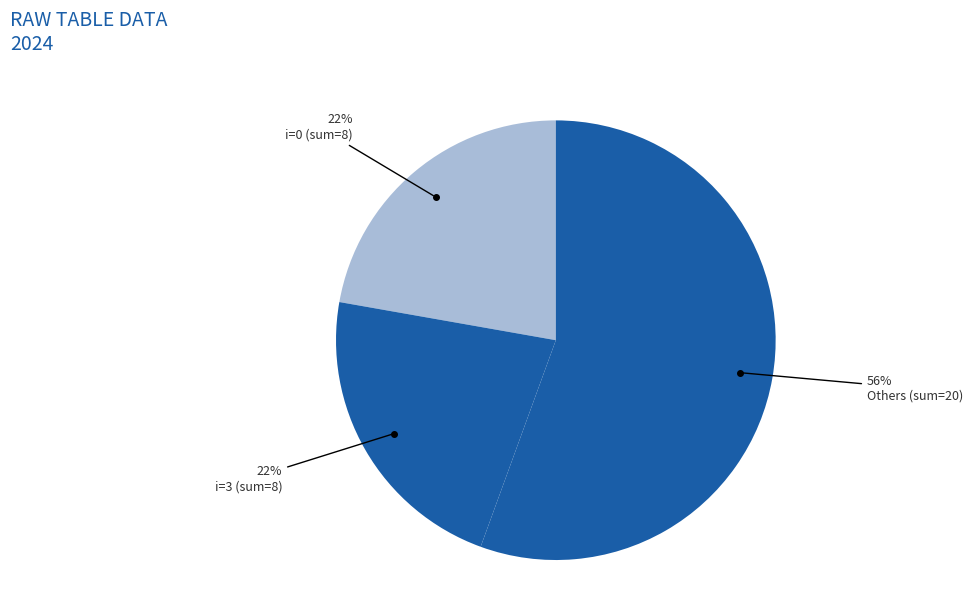

Count the number of slices in the pie.

3